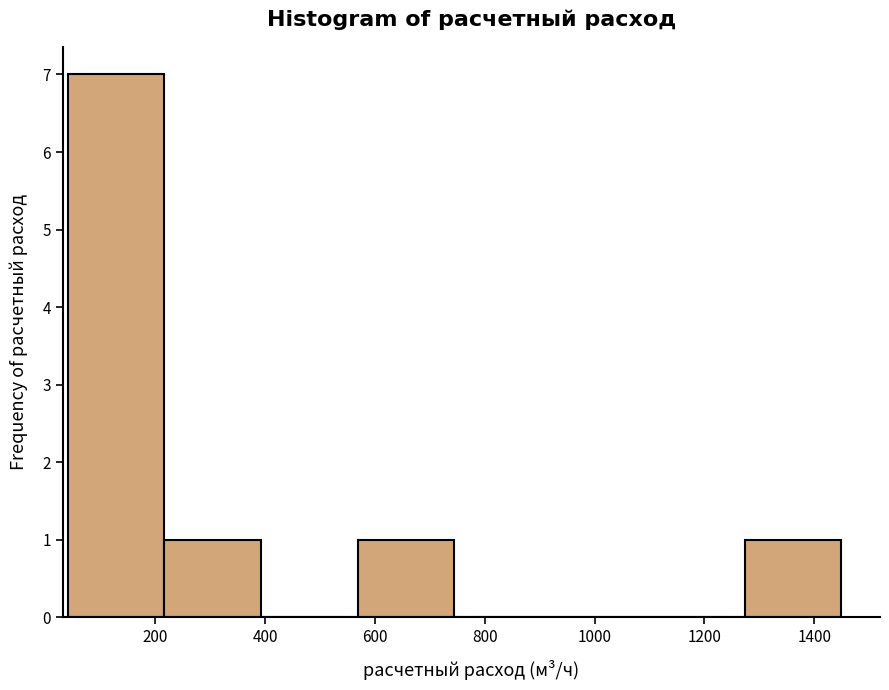

Which range on the x-axis has the tallest bar?

40 to 220